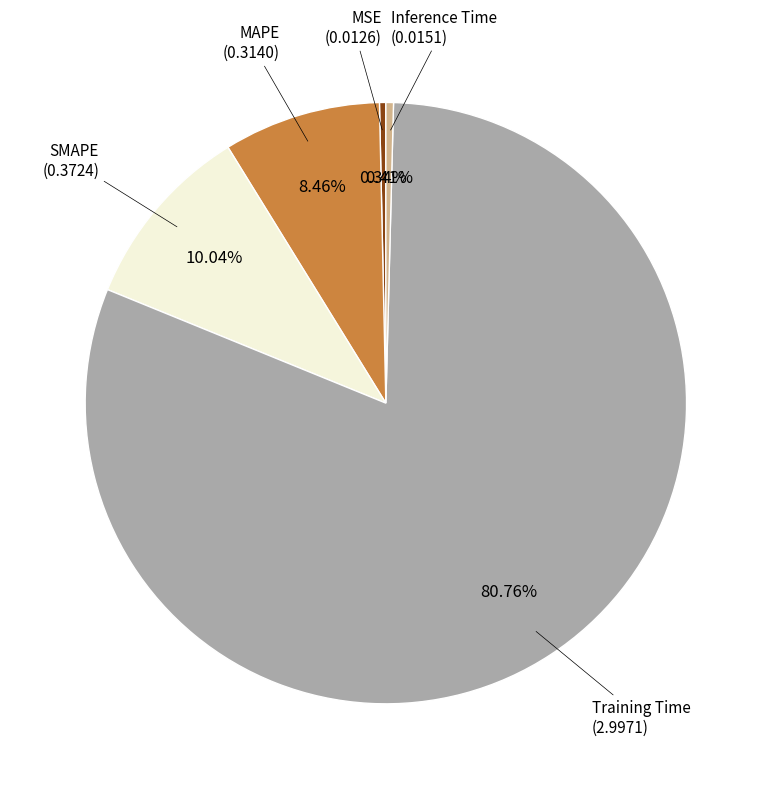

Is there a majority slice in this chart?

Yes